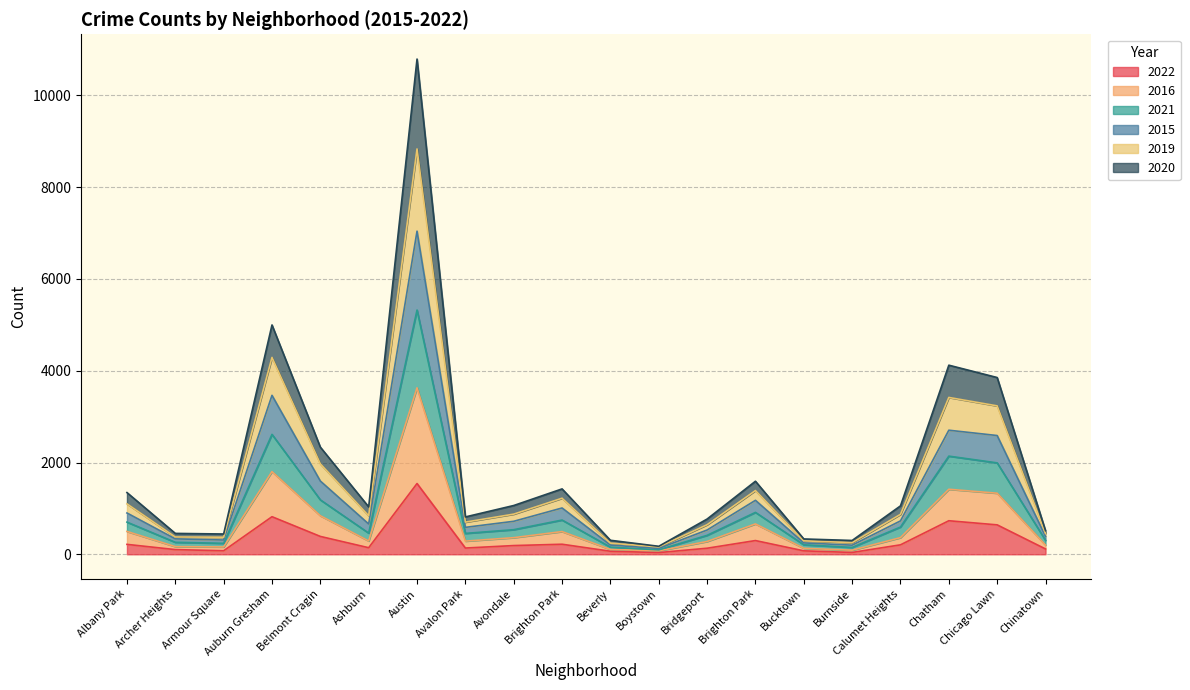

Which category has the lowest value in the 2021 series?

Boystown